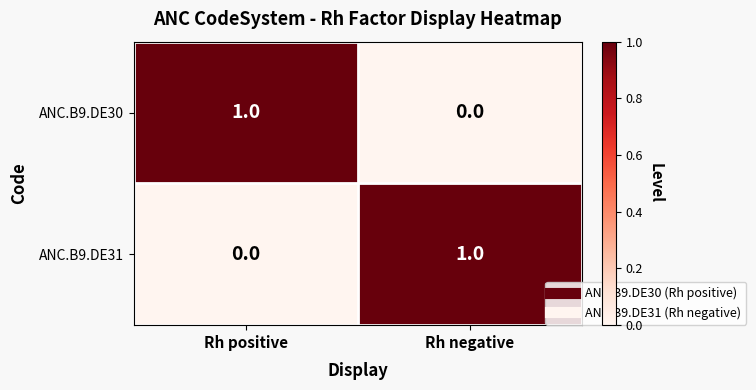

At Rh positive, list the series in order from largest to smallest.

ANC.B9.DE30, ANC.B9.DE31